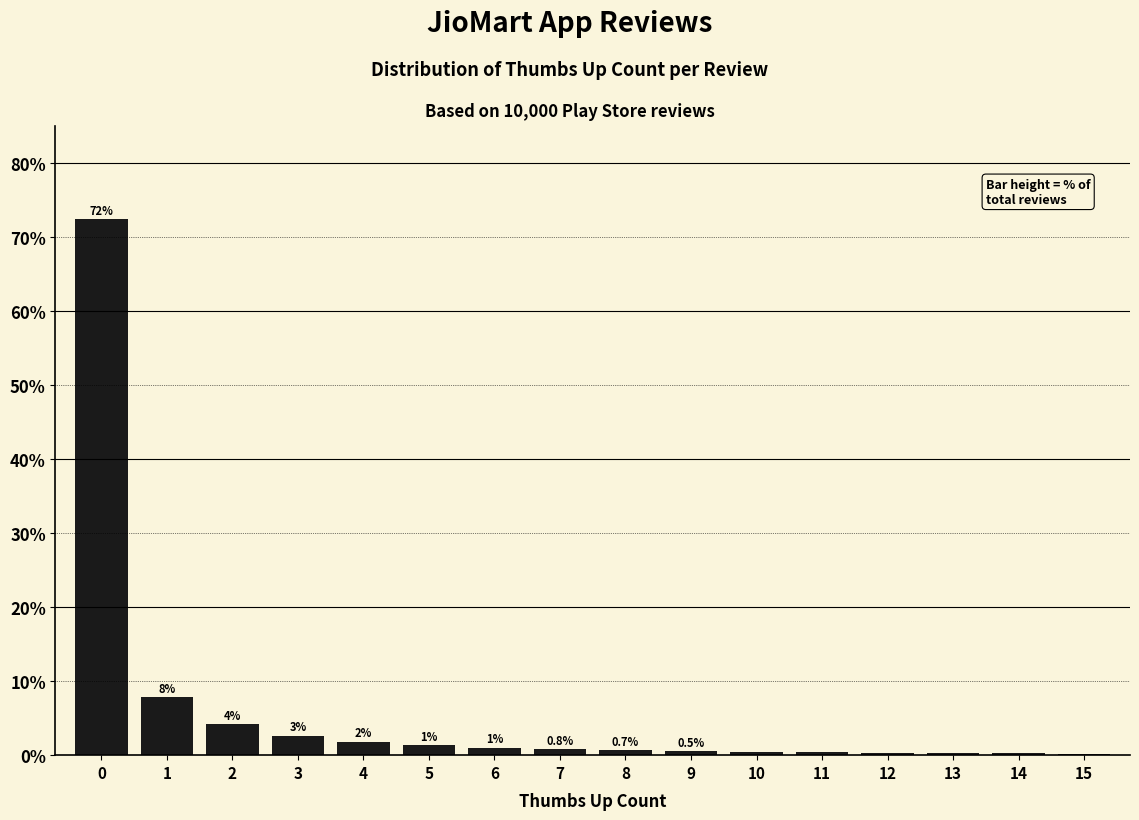

What is the change in value from 5 to 12?

-1.0